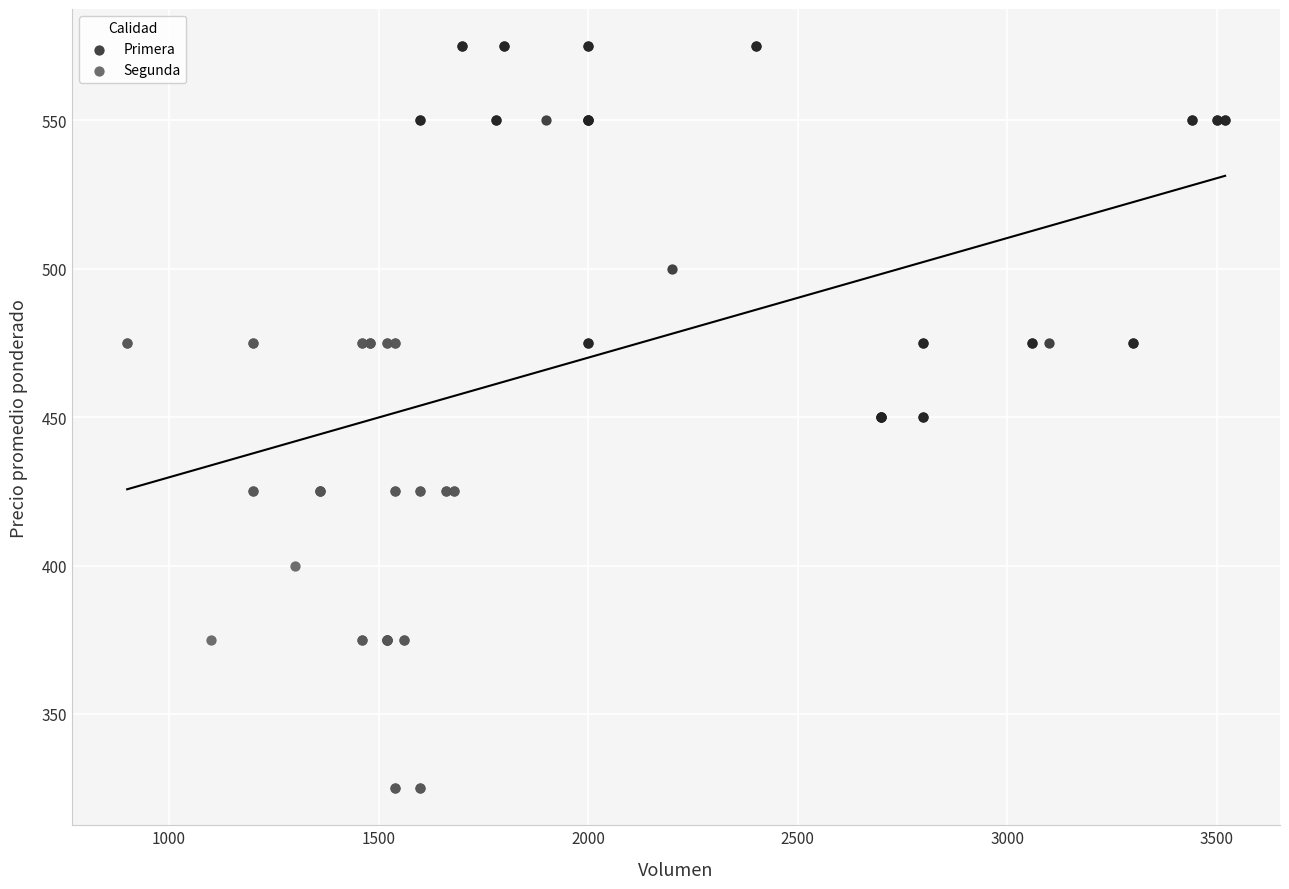

What are all the series names shown in the legend?

Primera, Segunda